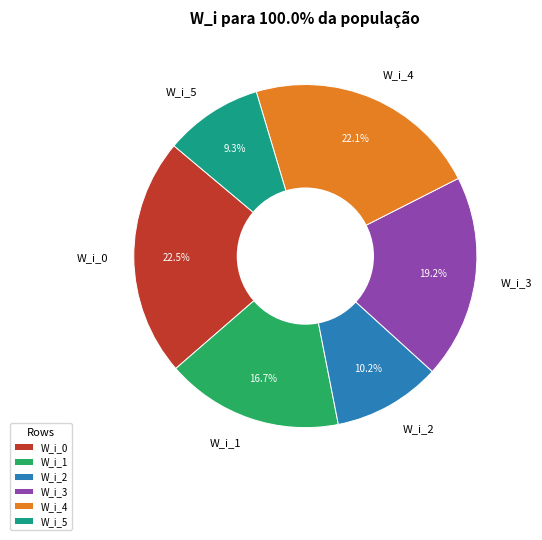

Which category has the smallest portion of the pie?

W_i_5